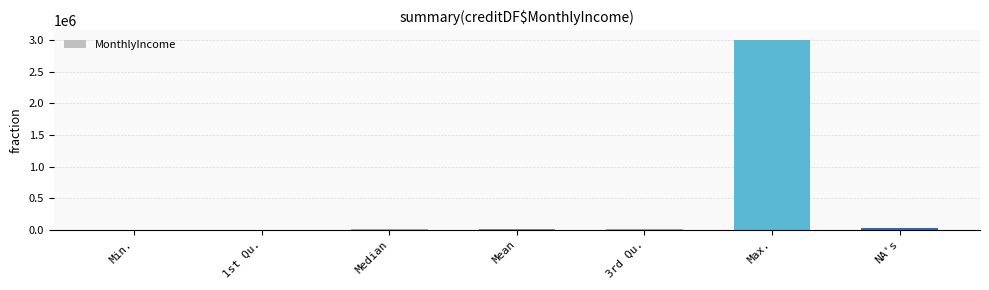

Between Median and Max., which is larger?

Max.